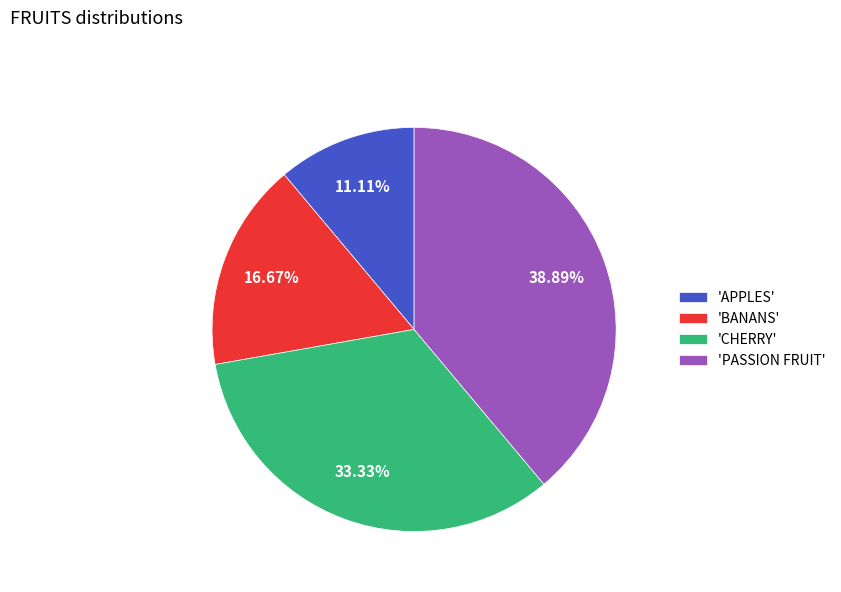

Which category has the biggest portion of the pie?

'PASSION FRUIT'